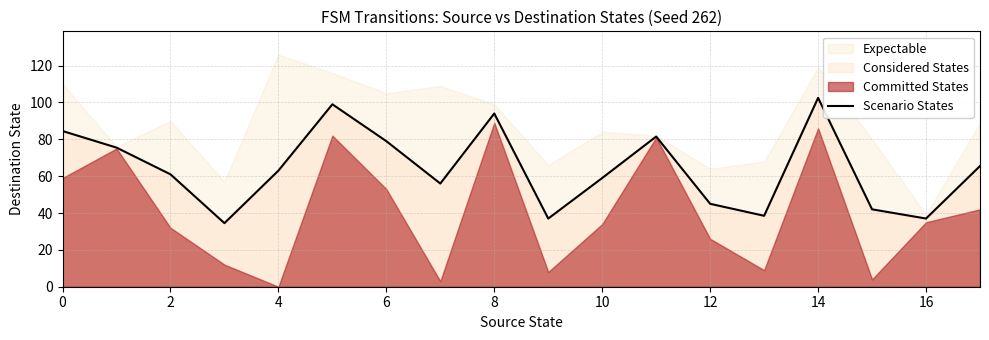

The Scenario States series shows 94.0 at 8. True or false?

True